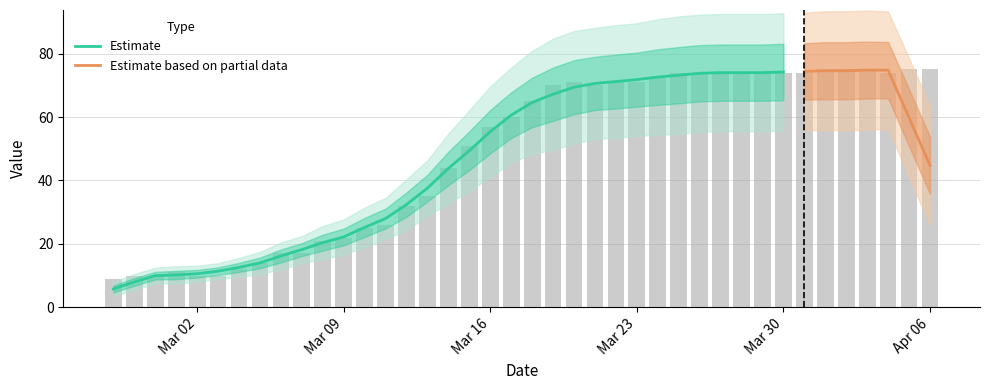

Is it true that the value at 26 is 28?

False